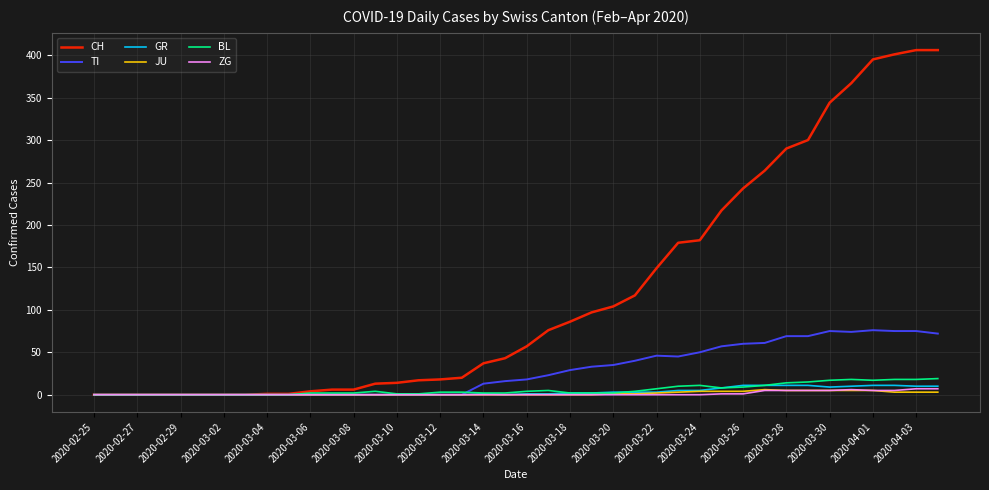

What is the greatest value displayed?

406